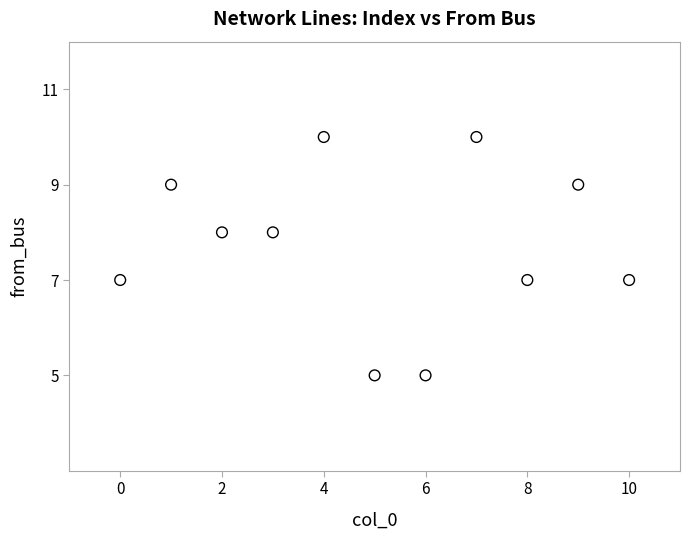

What is the range of Y values (max minus min)?

5